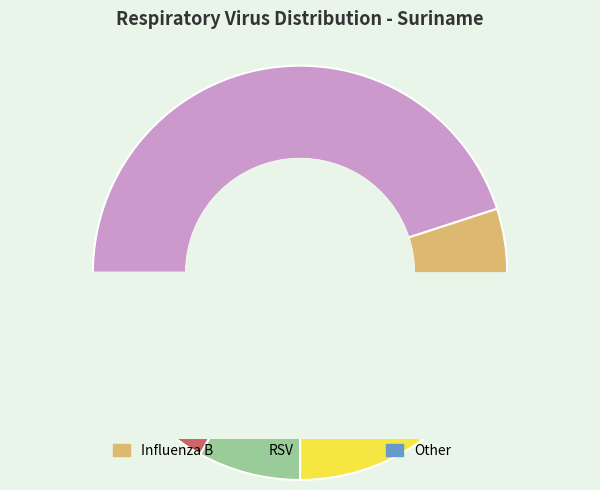

Which slice is the largest?

Influenza A